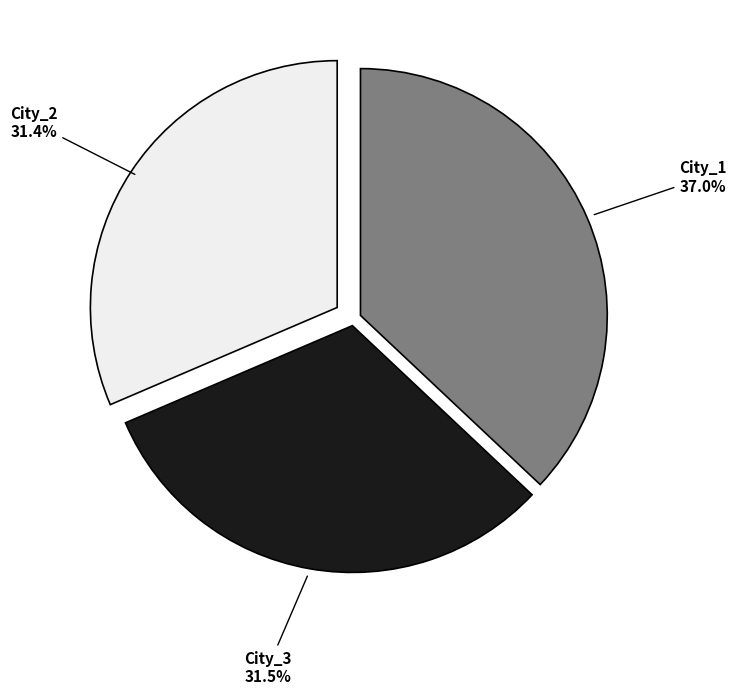

To the nearest percent, what is the difference between the largest and smallest slice percentages?

6%